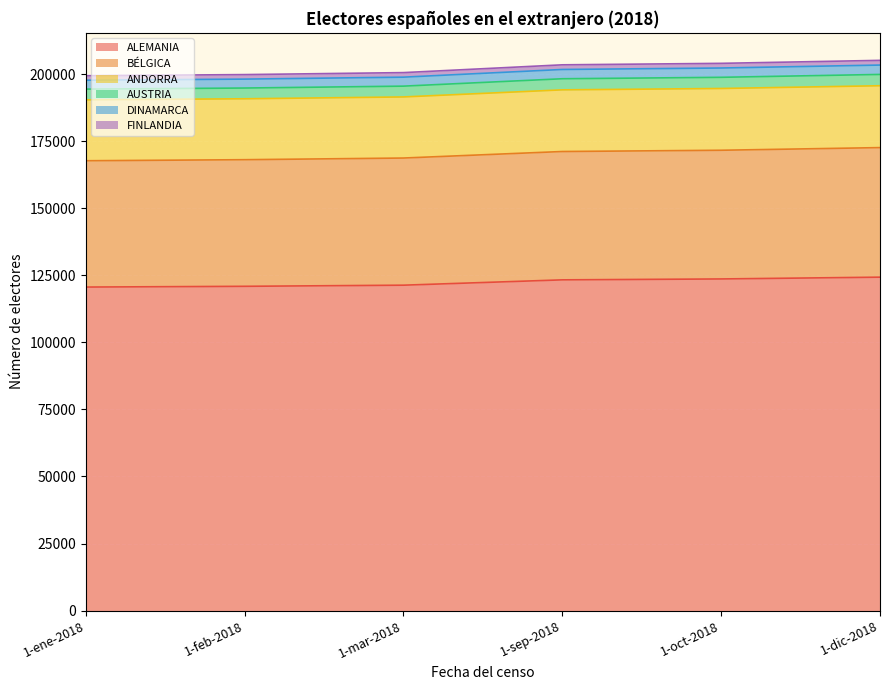

What is the total value across all series at 1-feb-2018?

199799